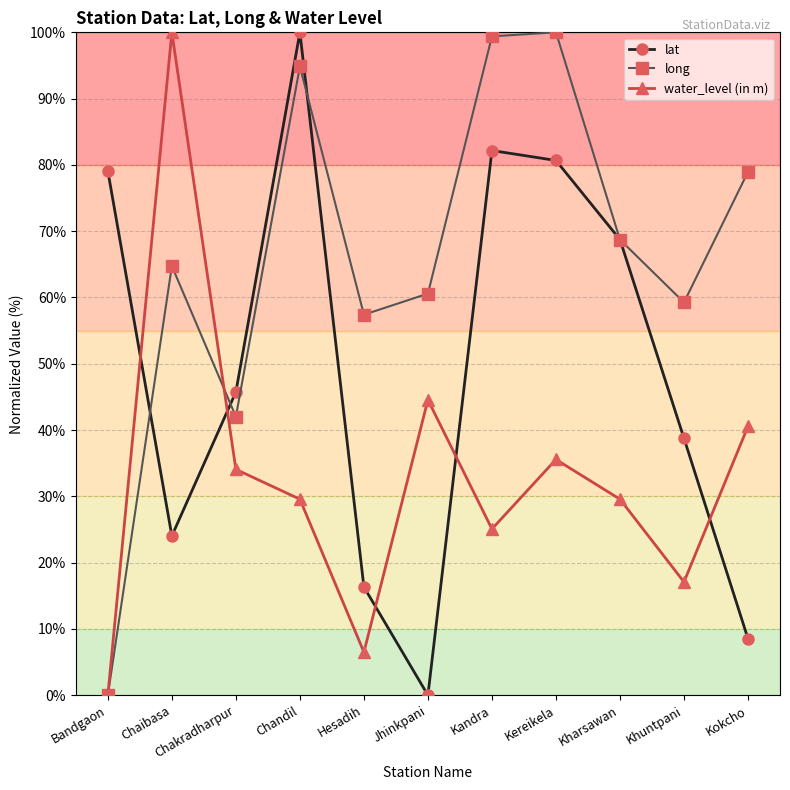

Reading left to right, transcribe all the data shown in this chart.

lat: 79.1	24.0	45.7	100.0	16.3	0.0	82.2	80.7	68.7	38.8	8.5
long: 0.0	64.7	42.0	94.9	57.4	60.6	99.4	100.0	68.7	59.3	78.9
water_level (in m): 0.0	100.0	34.1	29.6	6.5	44.6	25.1	35.6	29.6	17.1	40.6